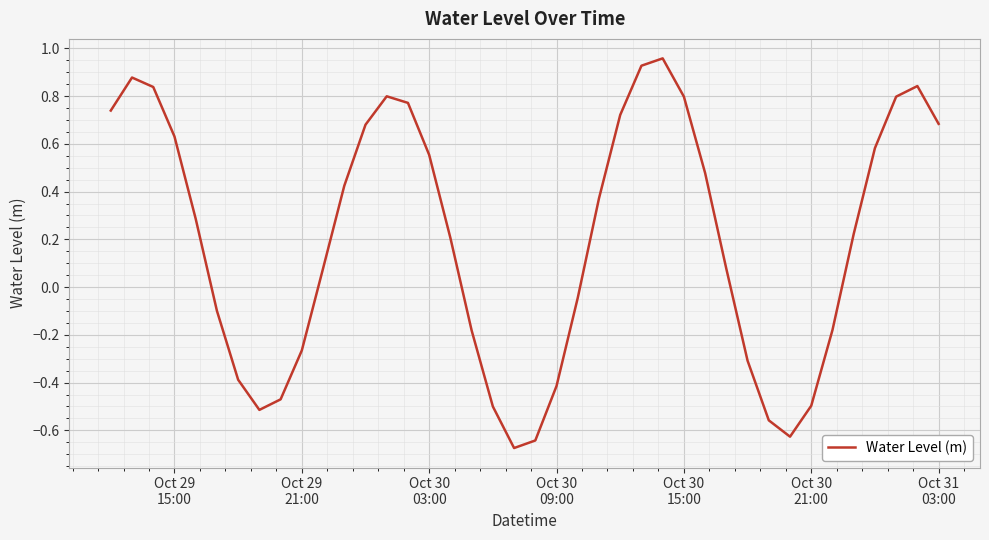

What is the difference between the maximum and minimum values?

1.6